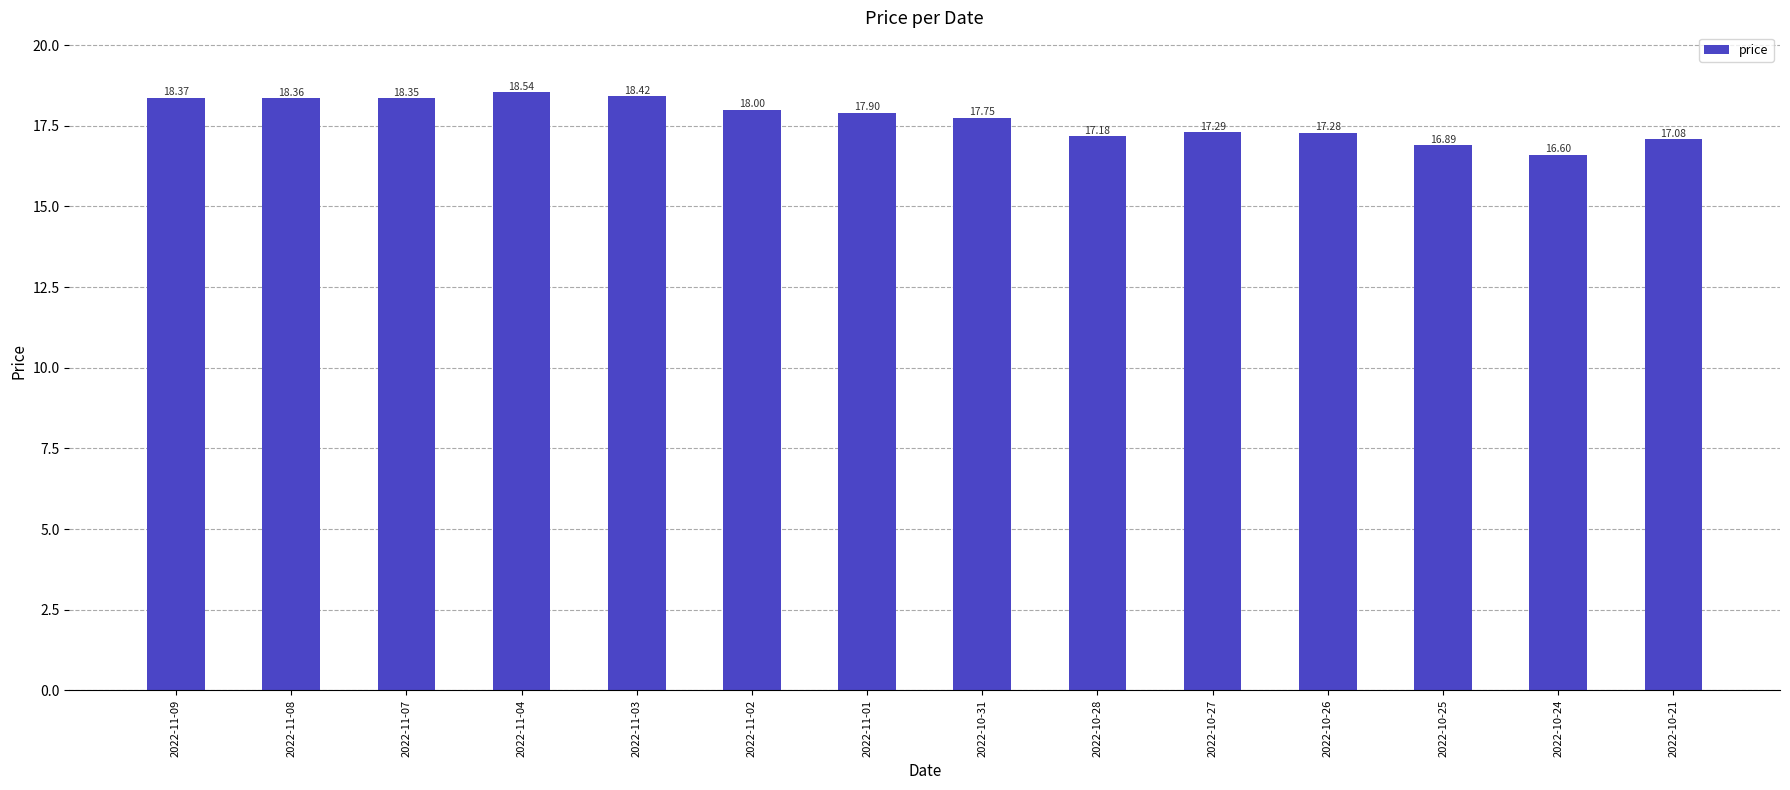

Are the bars horizontal?

No